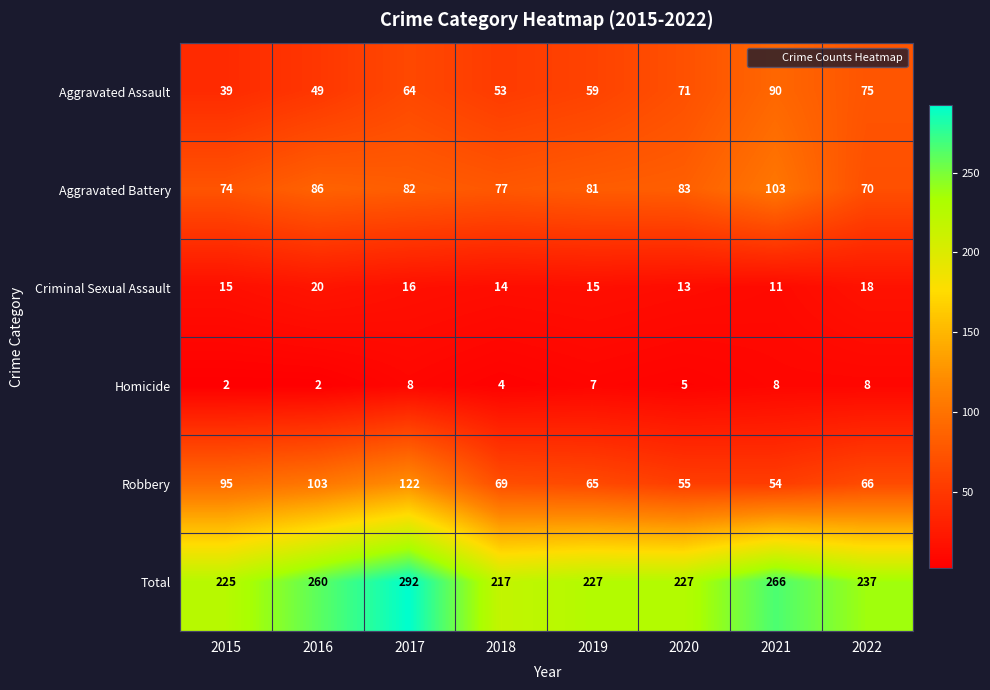

What value does the Homicide series have at 2021?

8